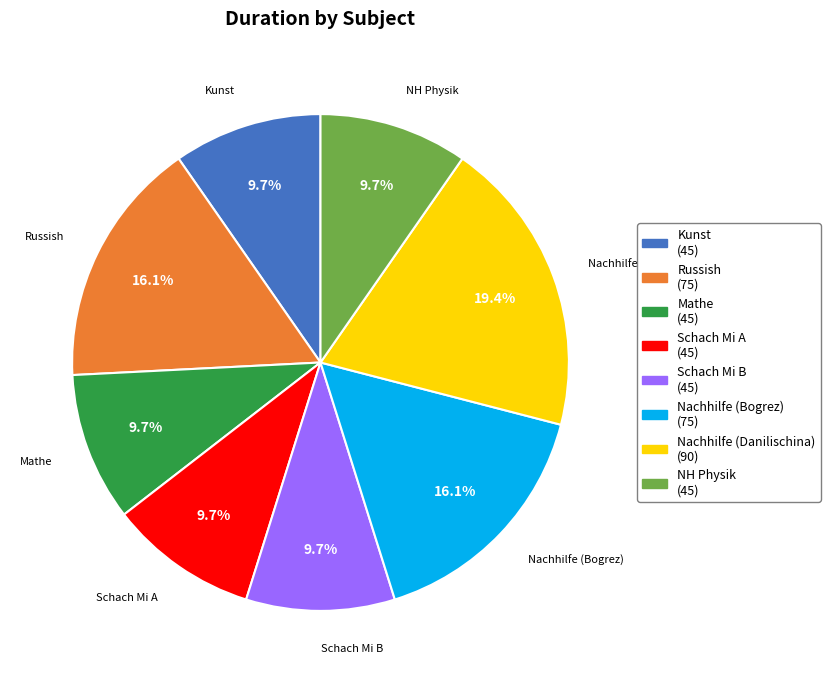

What percentage is NOT represented by Russish?

83.9%